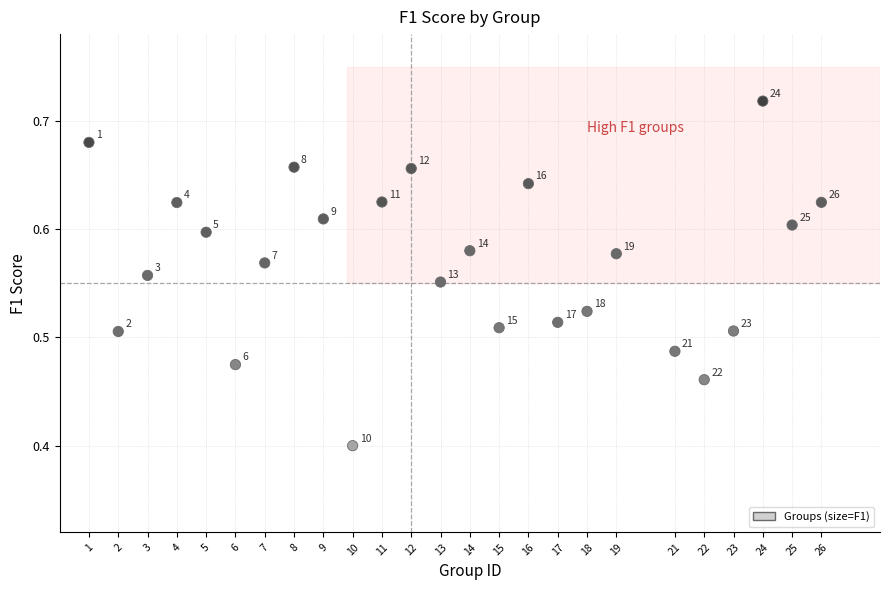

What Y value in the scatter plot is closest to 0?

0.4